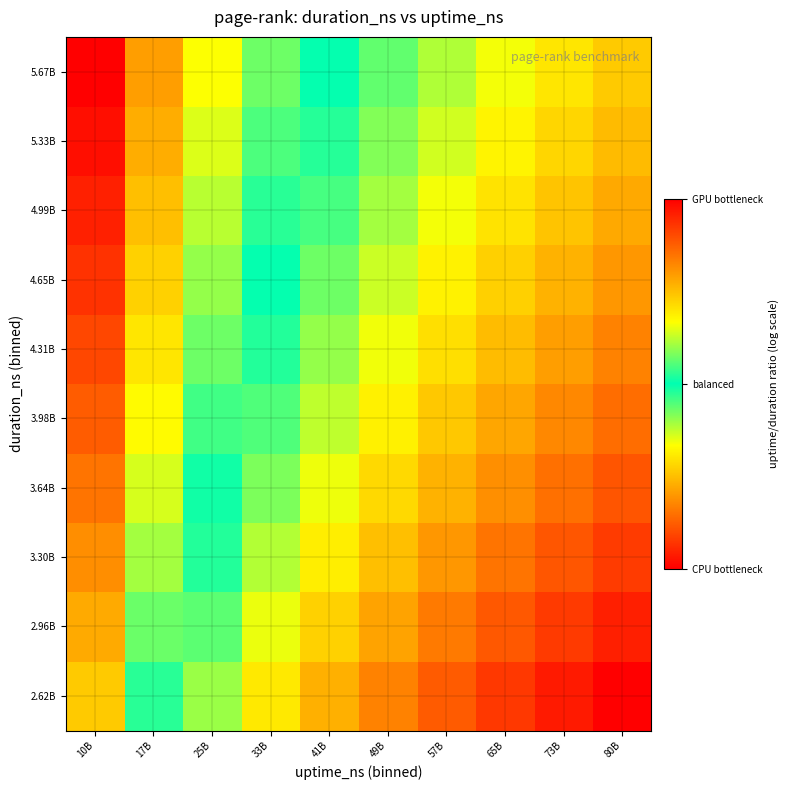

Reading left to right, transcribe all the data shown in this chart.

2.62B: 10B=0.3	17B=0.5	25B=0.6	33B=0.7	41B=0.8	49B=0.8	57B=0.9	65B=0.9	73B=1.0	80B=1.0
2.96B: 10B=0.2	17B=0.4	25B=0.6	33B=0.7	41B=0.7	49B=0.8	57B=0.8	65B=0.9	73B=0.9	80B=1.0
3.30B: 10B=0.2	17B=0.4	25B=0.5	33B=0.6	41B=0.7	49B=0.7	57B=0.8	65B=0.8	73B=0.9	80B=0.9
3.64B: 10B=0.2	17B=0.4	25B=0.5	33B=0.6	41B=0.7	49B=0.7	57B=0.8	65B=0.8	73B=0.9	80B=0.9
3.98B: 10B=0.1	17B=0.3	25B=0.5	33B=0.6	41B=0.6	49B=0.7	57B=0.7	65B=0.8	73B=0.8	80B=0.9
4.31B: 10B=0.1	17B=0.3	25B=0.4	33B=0.5	41B=0.6	49B=0.7	57B=0.7	65B=0.8	73B=0.8	80B=0.8
4.65B: 10B=0.1	17B=0.3	25B=0.4	33B=0.5	41B=0.6	49B=0.6	57B=0.7	65B=0.7	73B=0.8	80B=0.8
4.99B: 10B=0.0	17B=0.3	25B=0.4	33B=0.5	41B=0.5	49B=0.6	57B=0.7	65B=0.7	73B=0.7	80B=0.8
5.33B: 10B=0.0	17B=0.2	25B=0.4	33B=0.5	41B=0.5	49B=0.6	57B=0.6	65B=0.7	73B=0.7	80B=0.8
5.67B: 10B=0.0	17B=0.2	25B=0.3	33B=0.4	41B=0.5	49B=0.6	57B=0.6	65B=0.7	73B=0.7	80B=0.7